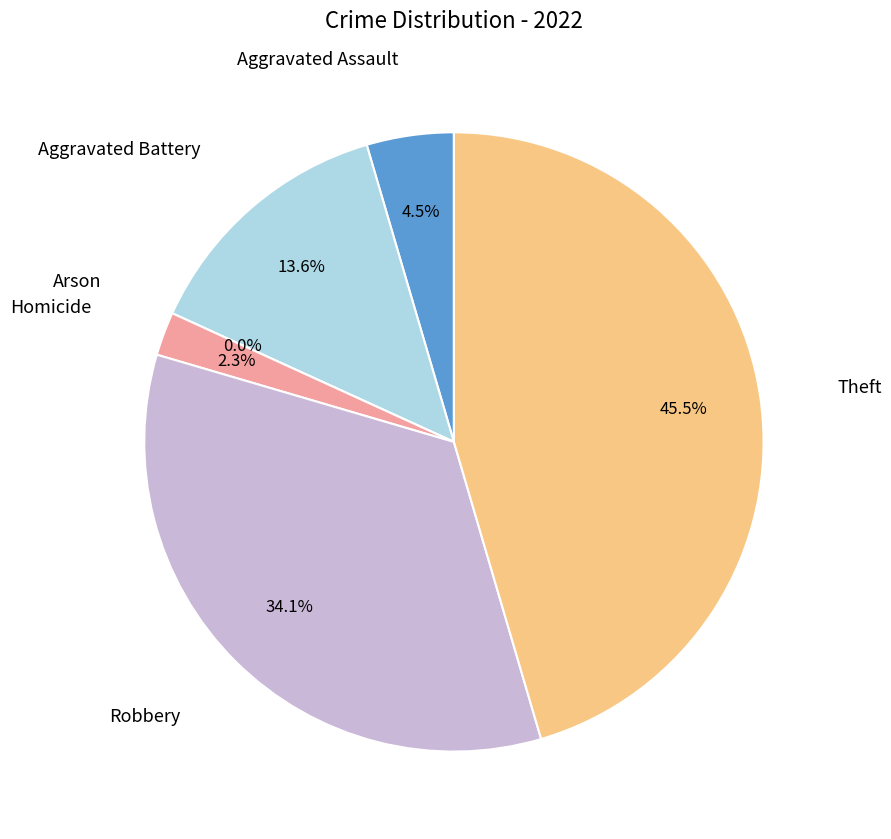

Rank the categories by value from lowest to highest.

Arson, Homicide, Aggravated Assault, Aggravated Battery, Robbery, Theft